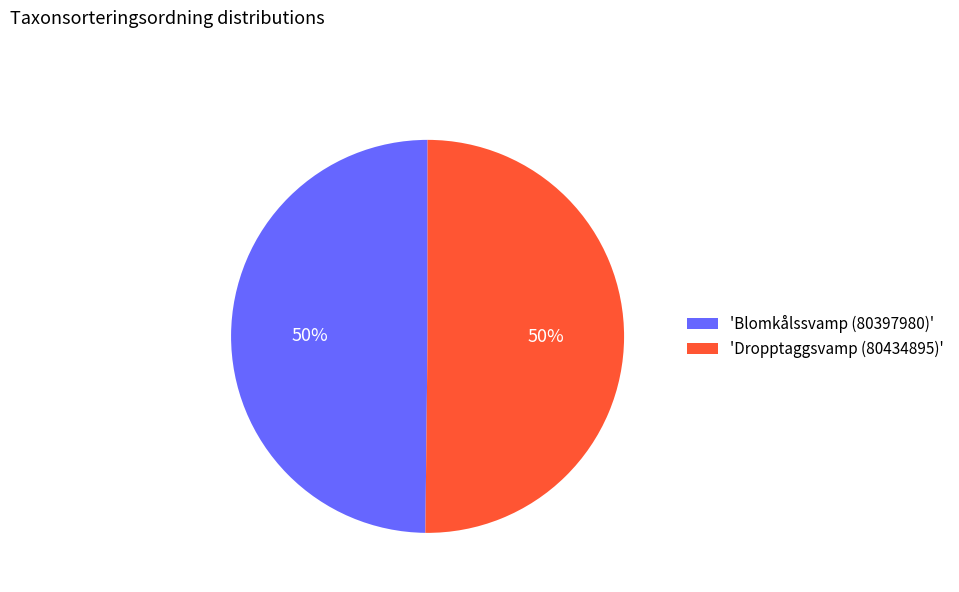

Is the sum of 'Blomkålssvamp (80397980)' and 'Dropptaggsvamp (80434895)' greater than half?

Yes